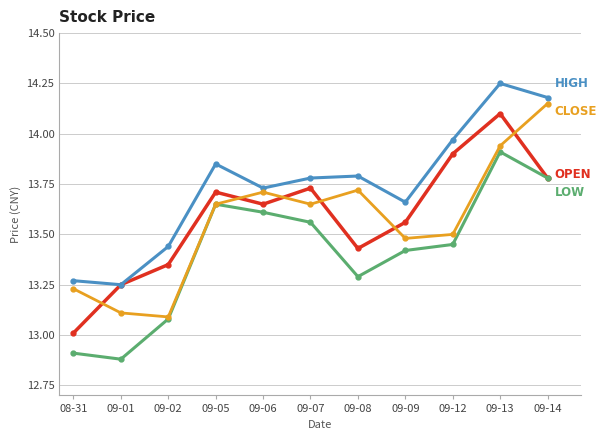

Which label corresponds to the smallest value in the chart?

09-01